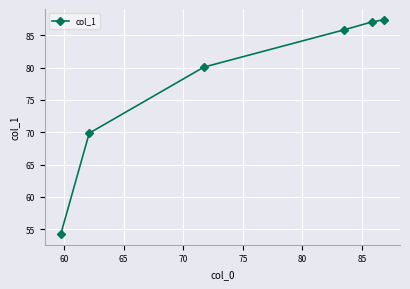

What is the difference between the second highest and second lowest values?

17.2